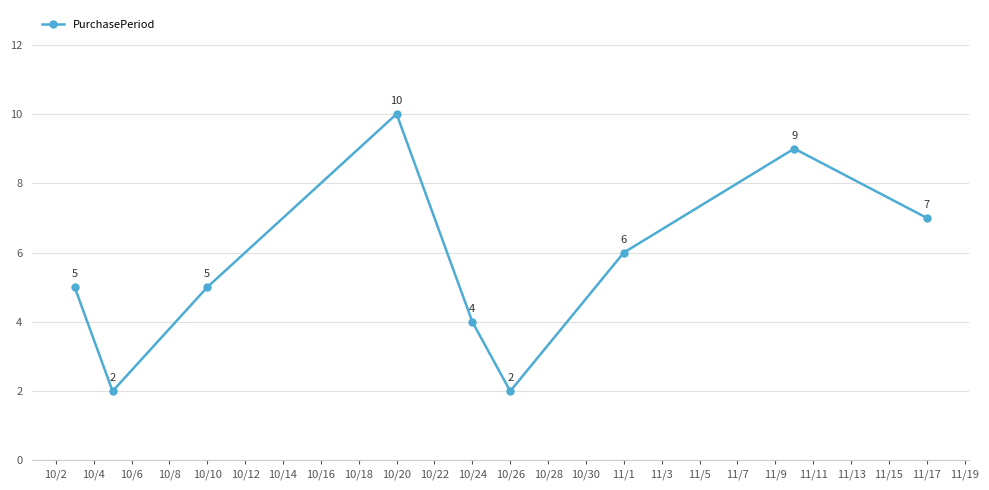

Is this an area chart (filled region under the line)?

No